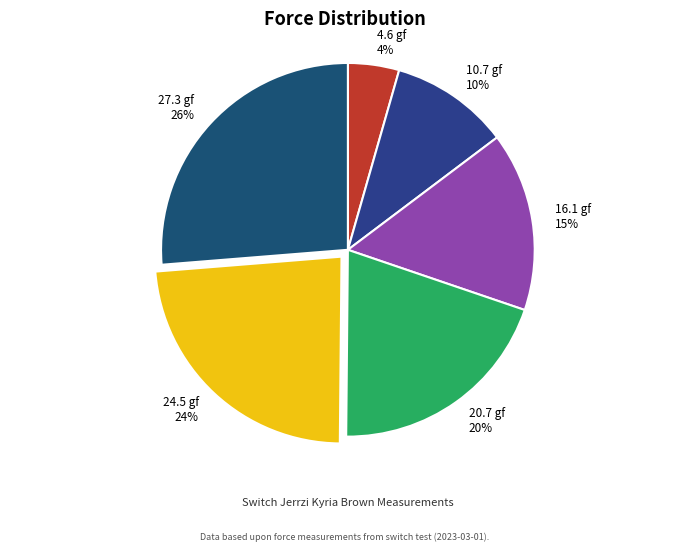

To the nearest percent, what is the combined percentage of 20.7 gf and 24.5 gf?

44%